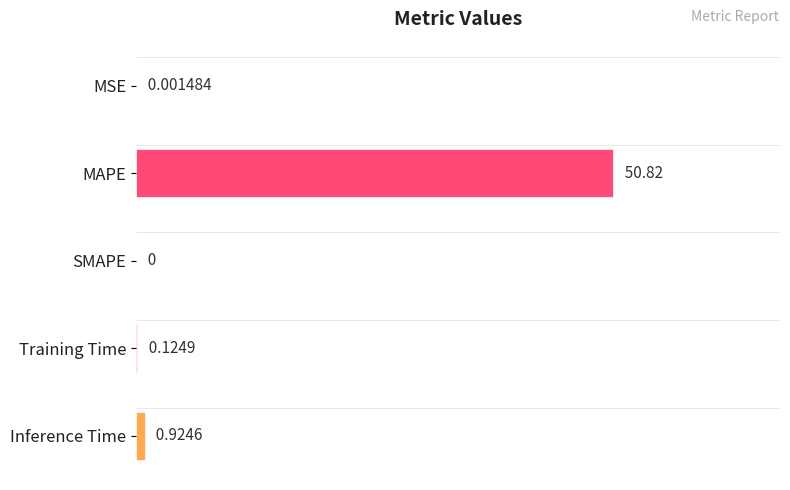

At which label is the value closest to 25?

Inference Time